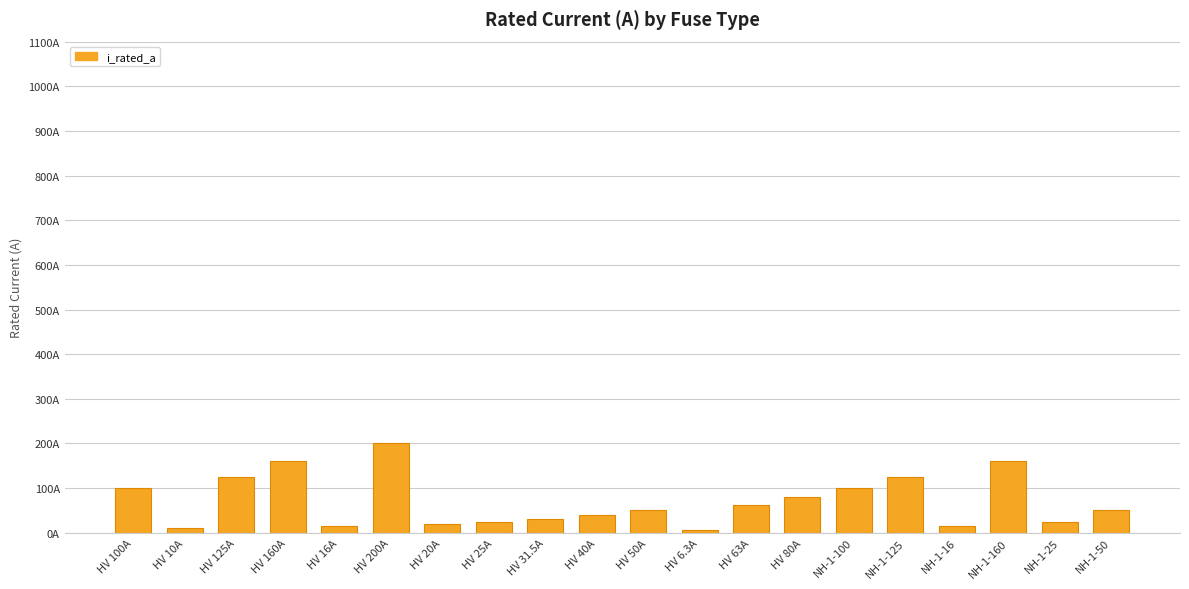

What is the value of the 14th bar from the left?

80.0